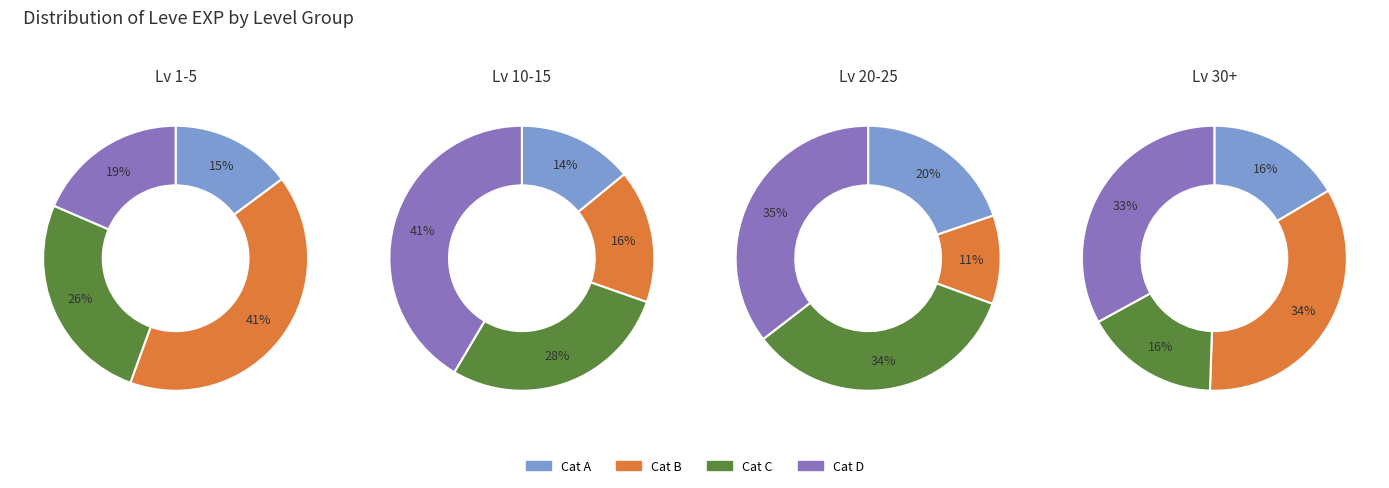

Does Leve Amount account for over 50% of the chart?

No